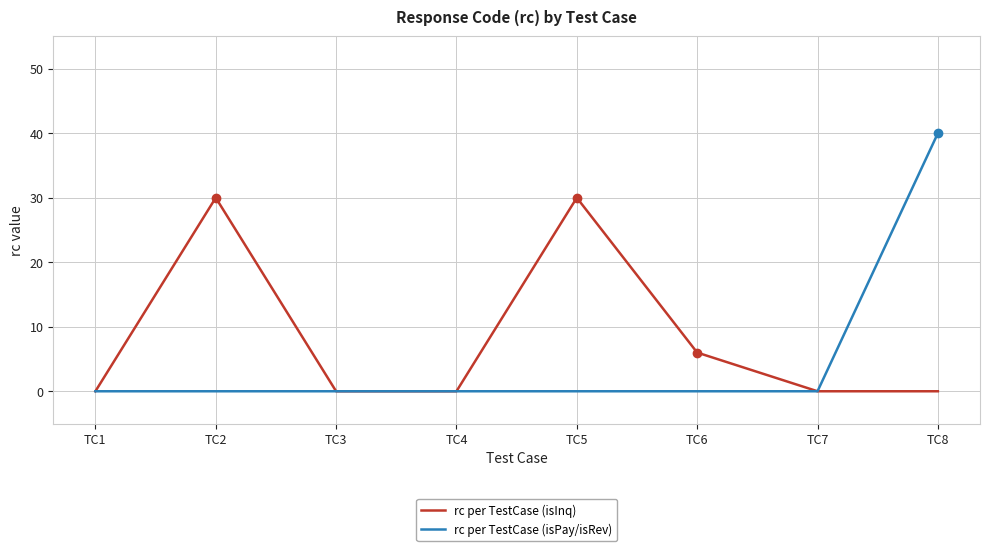

Reading left to right, list all the values displayed in this chart.

rc per TestCase (isInq): TC1=0	TC2=30	TC3=0	TC4=0	TC5=30	TC6=6	TC7=0	TC8=0
rc per TestCase (isPay/isRev): TC1=0	TC2=0	TC3=0	TC4=0	TC5=0	TC6=0	TC7=0	TC8=40